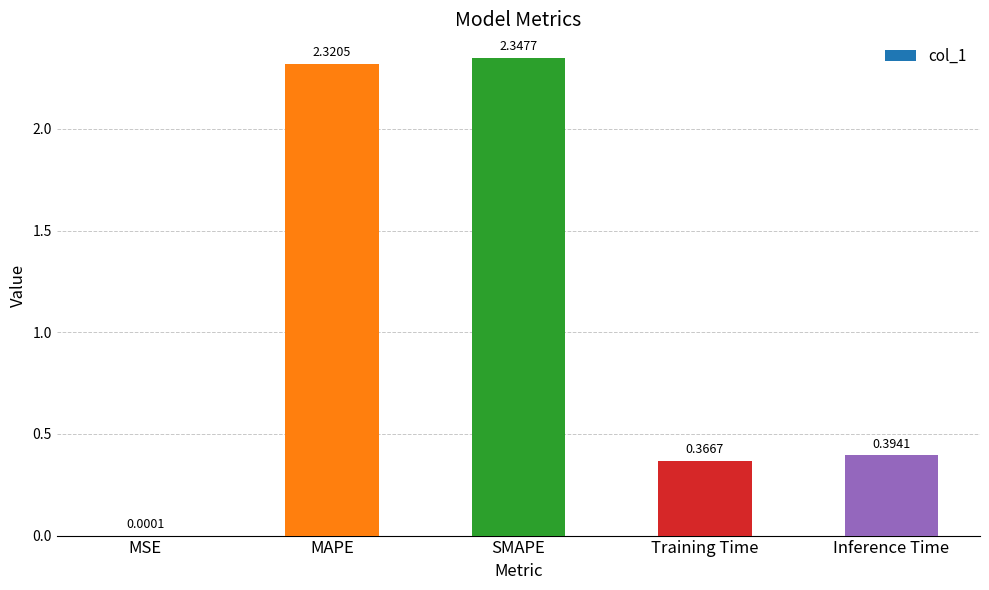

What is the sum of all values?

5.4